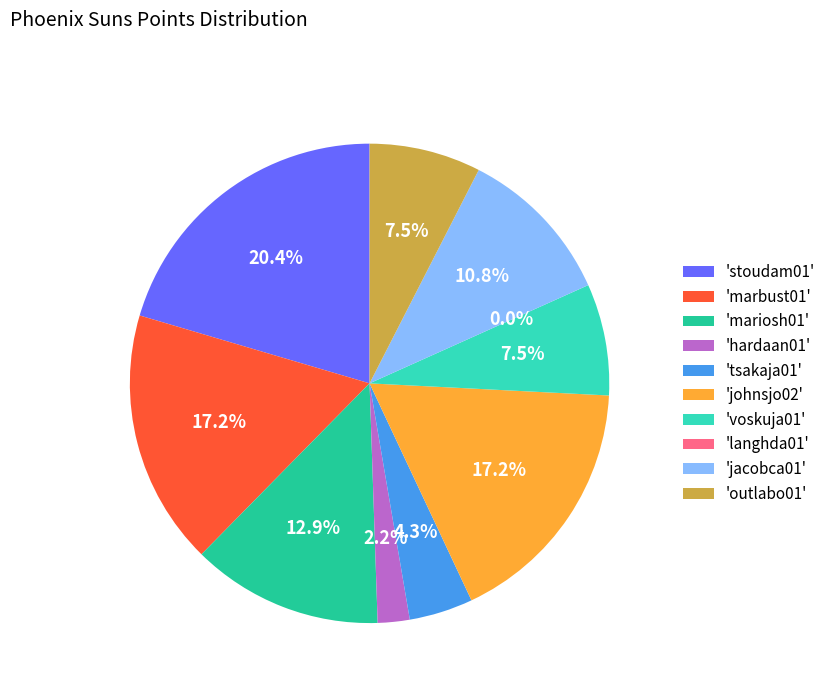

Does any single category account for the majority?

No